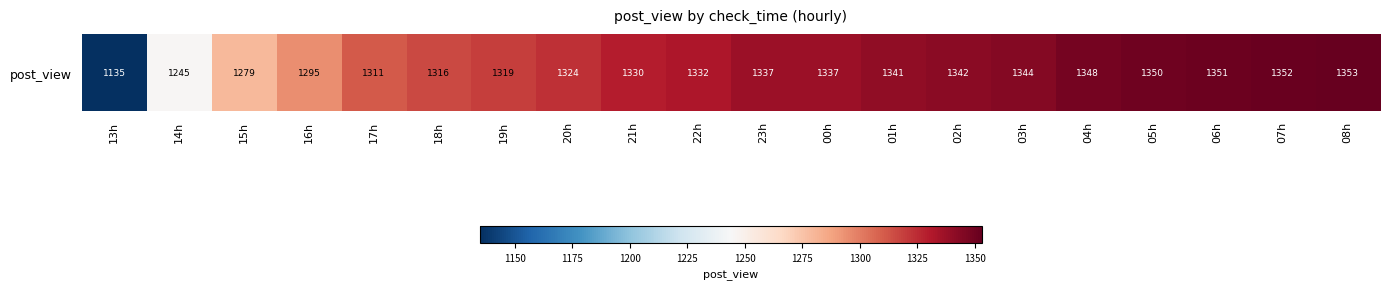

Reading right to left, extract all data points from this chart.

1353	1352	1351	1350	1348	1344	1342	1341	1337	1337	1332	1330	1324	1319	1316	1311	1295	1279	1245	1135